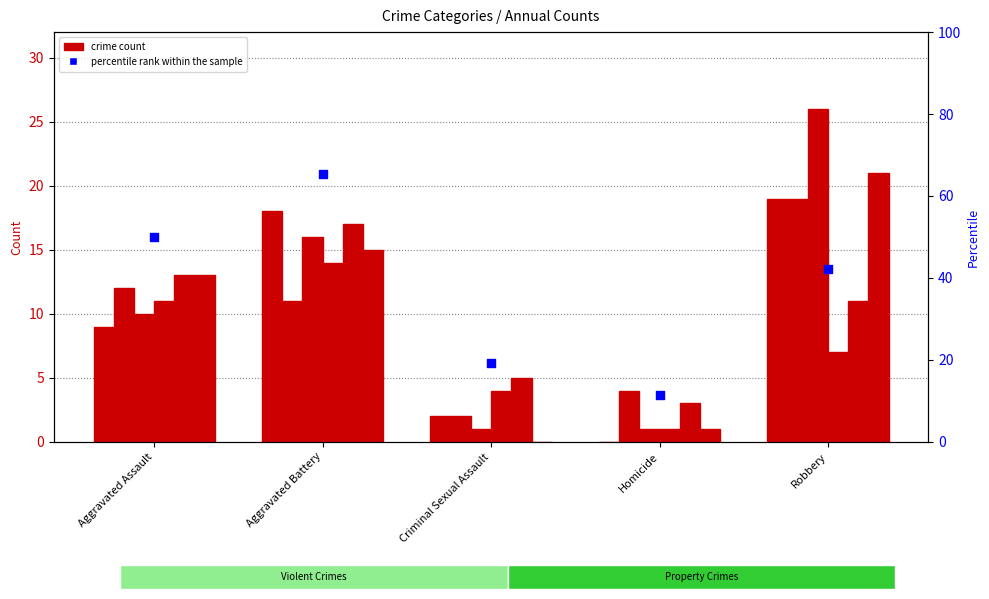

Approximately how many times larger is the value at Homicide compared to Robbery?

0.3